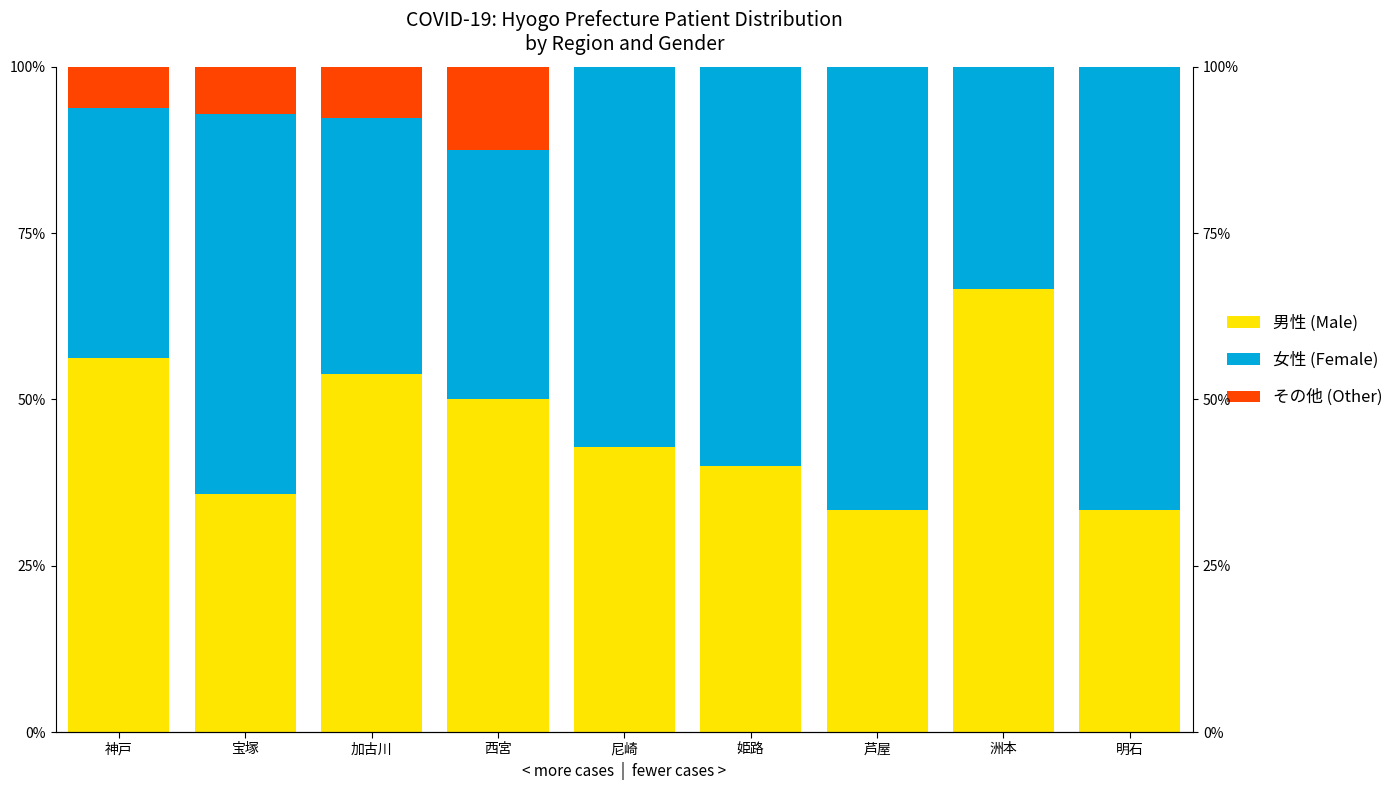

Reading left to right, extract all data points from this chart.

男性 (Male): 56.2	35.7	53.8	50.0	42.9	40.0	33.3	66.7	33.3
女性 (Female): 37.5	57.1	38.5	37.5	57.1	60.0	66.7	33.3	66.7
その他 (Other): 6.2	7.1	7.7	12.5	0.0	0.0	0.0	0.0	0.0